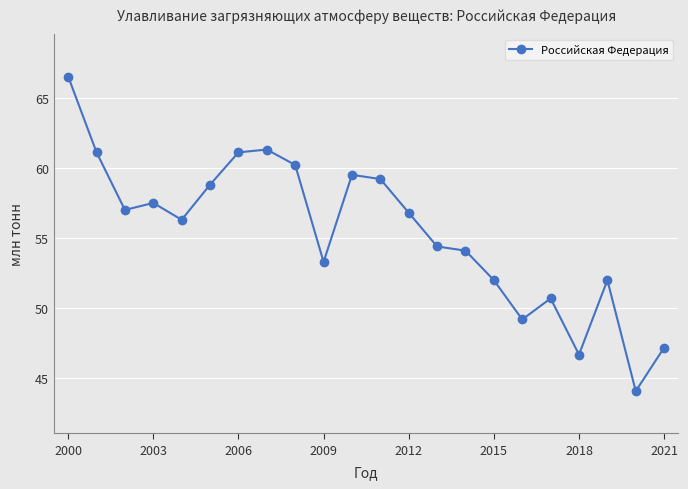

What is the difference between the second highest and second lowest values?

14.6